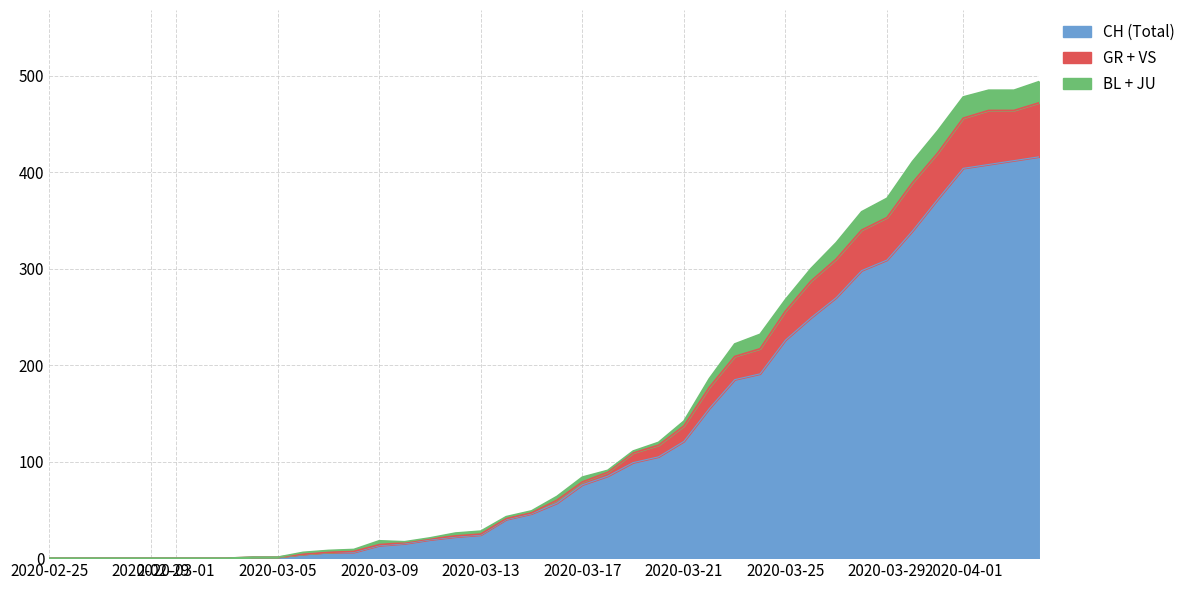

What is the total value across all series at 2020-03-04?

3